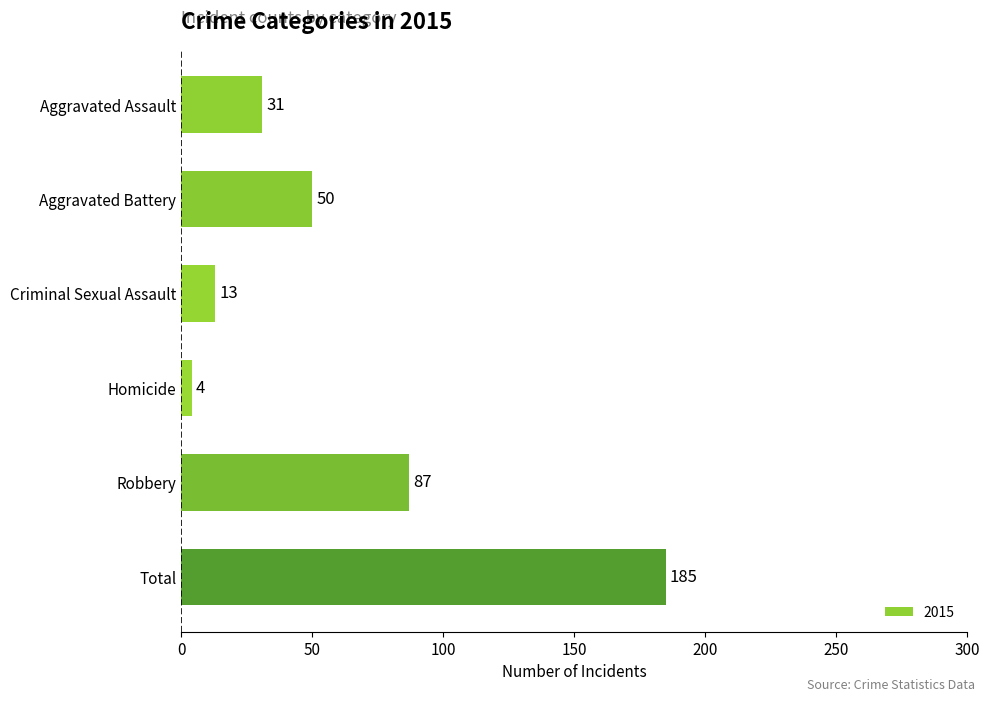

Which label corresponds to the largest value in the chart?

Total